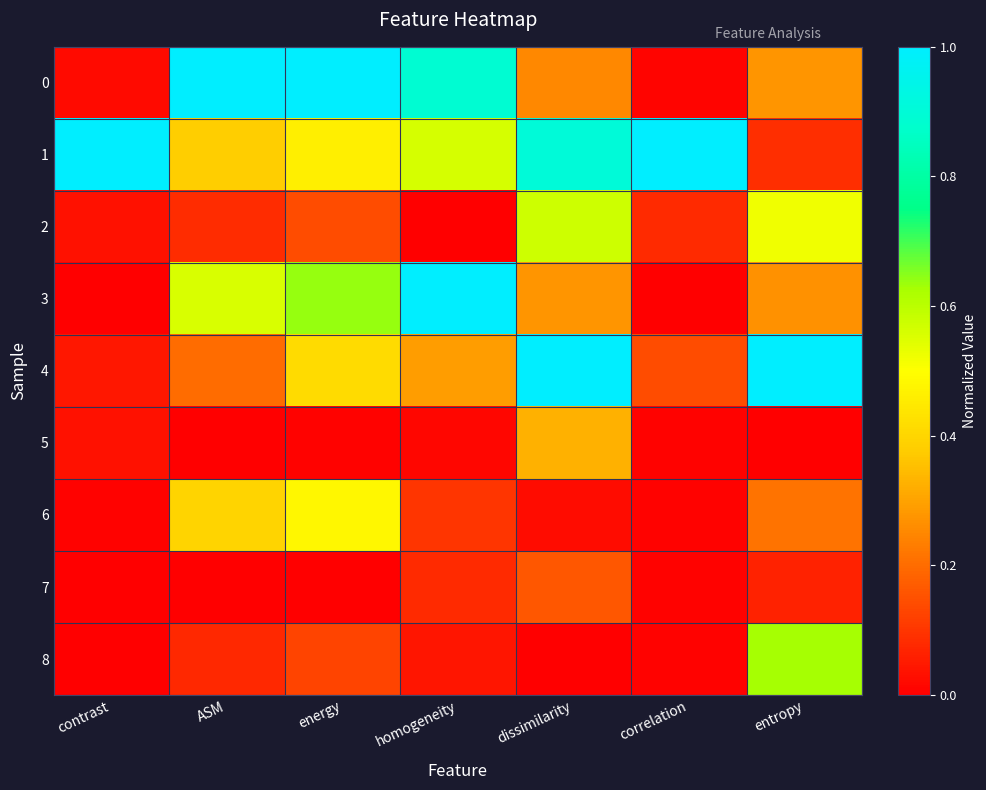

What is the spread (max minus min) of values at homogeneity?

1.0